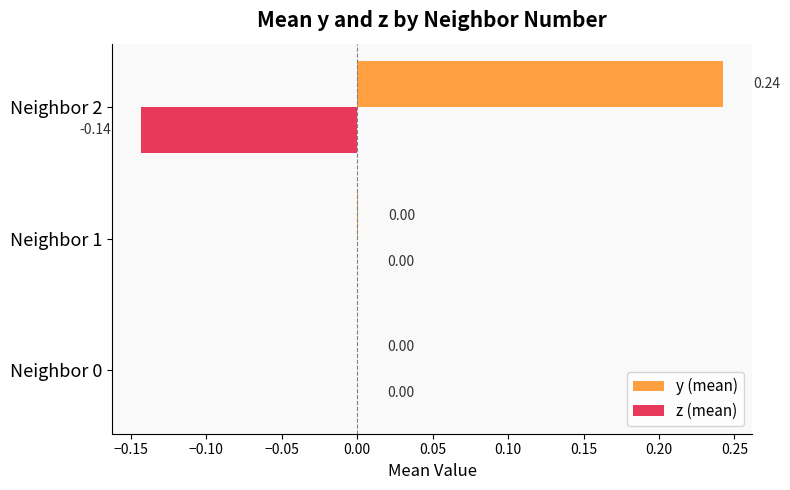

At which category is the sum across all series the highest?

Neighbor 2